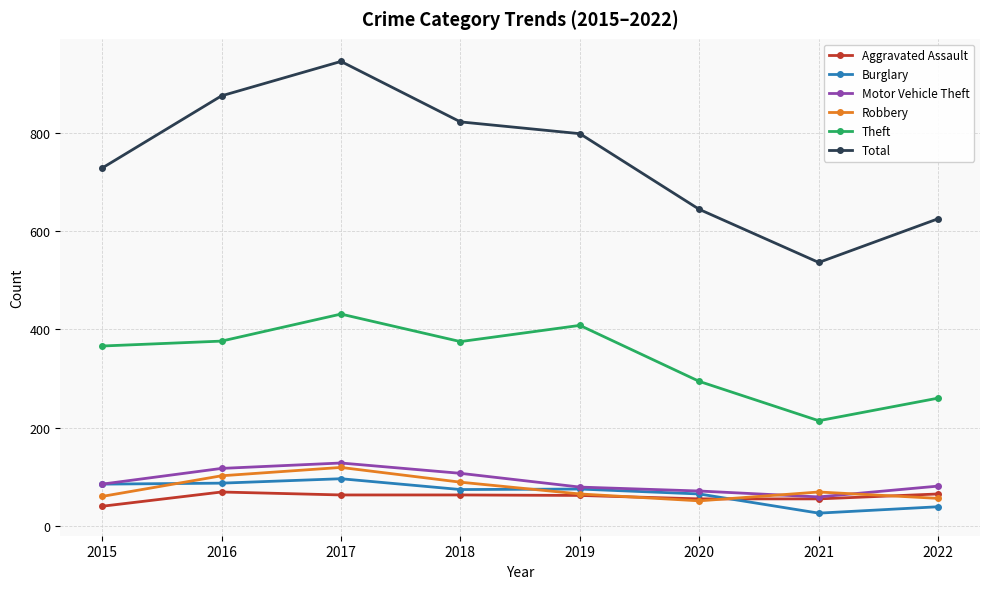

List the series in order of their peak value, lowest first.

Aggravated Assault, Burglary, Robbery, Motor Vehicle Theft, Theft, Total